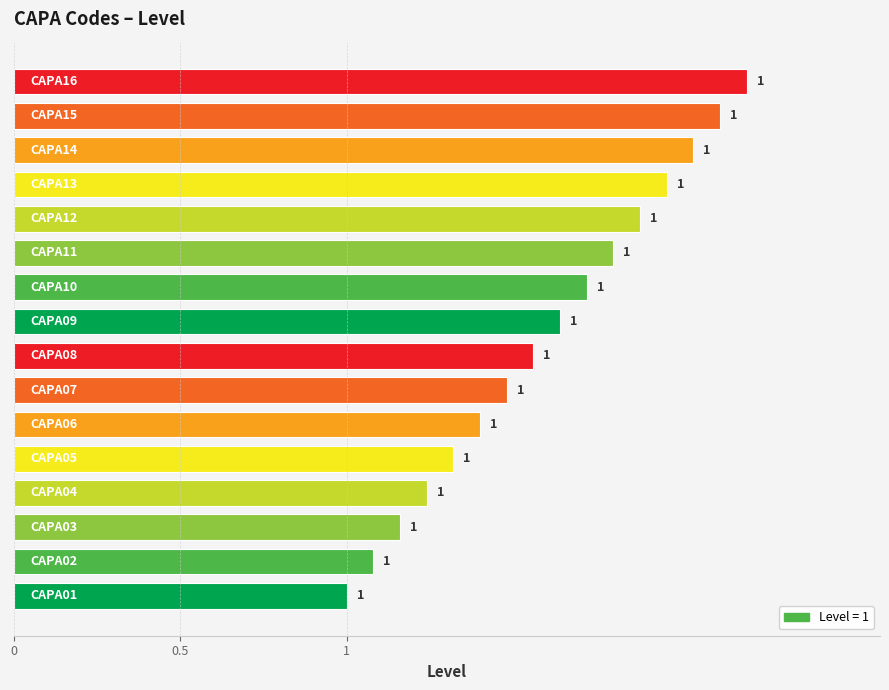

What is the minimum value shown in the chart?

1.0